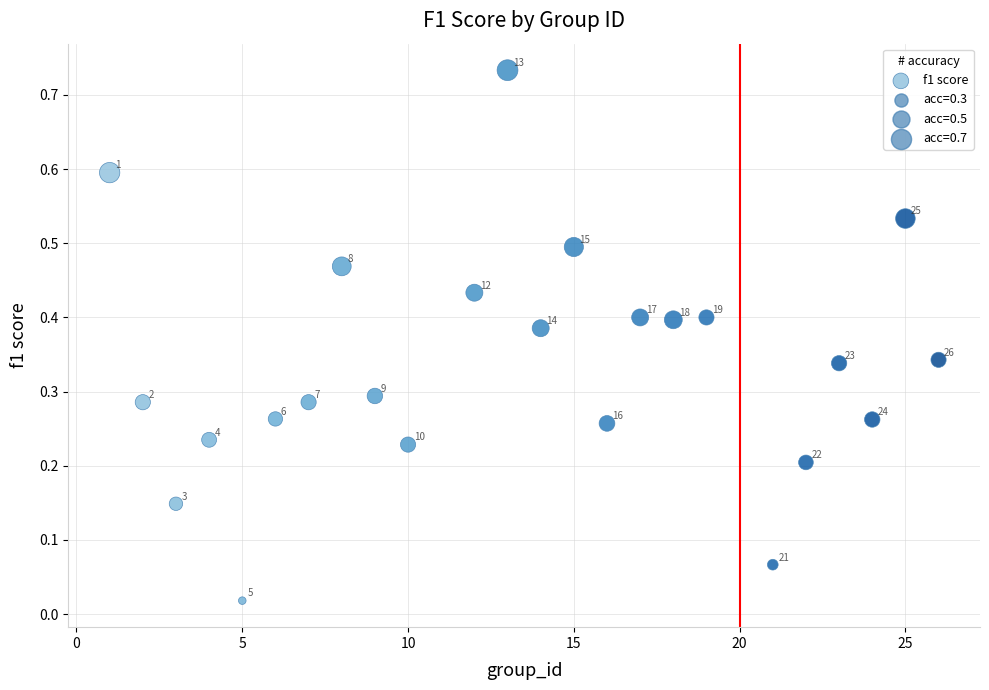

What is the range of X values (max minus min)?

25.0